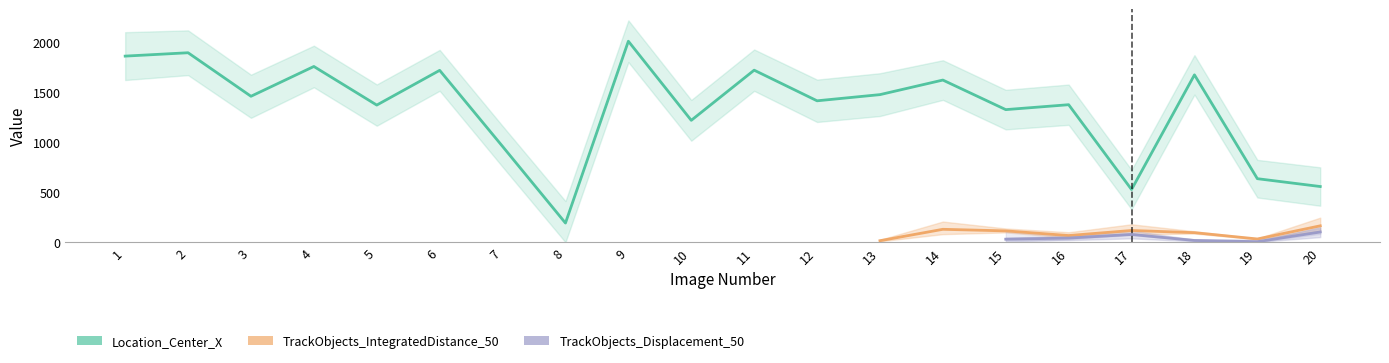

How many values in the Location_Center_X series exceed 1460?

10